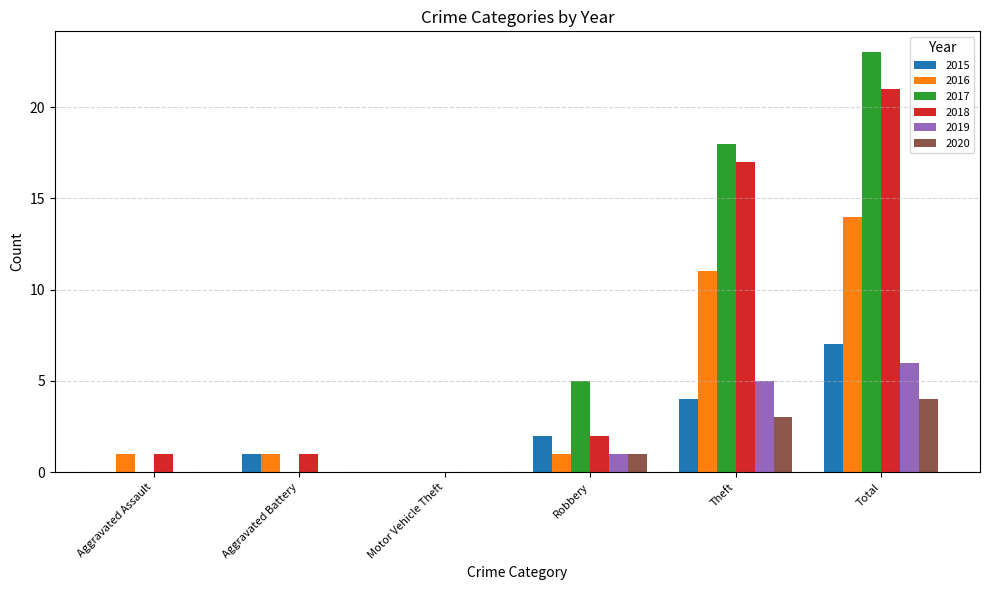

Which series has the widest spread of values?

2017